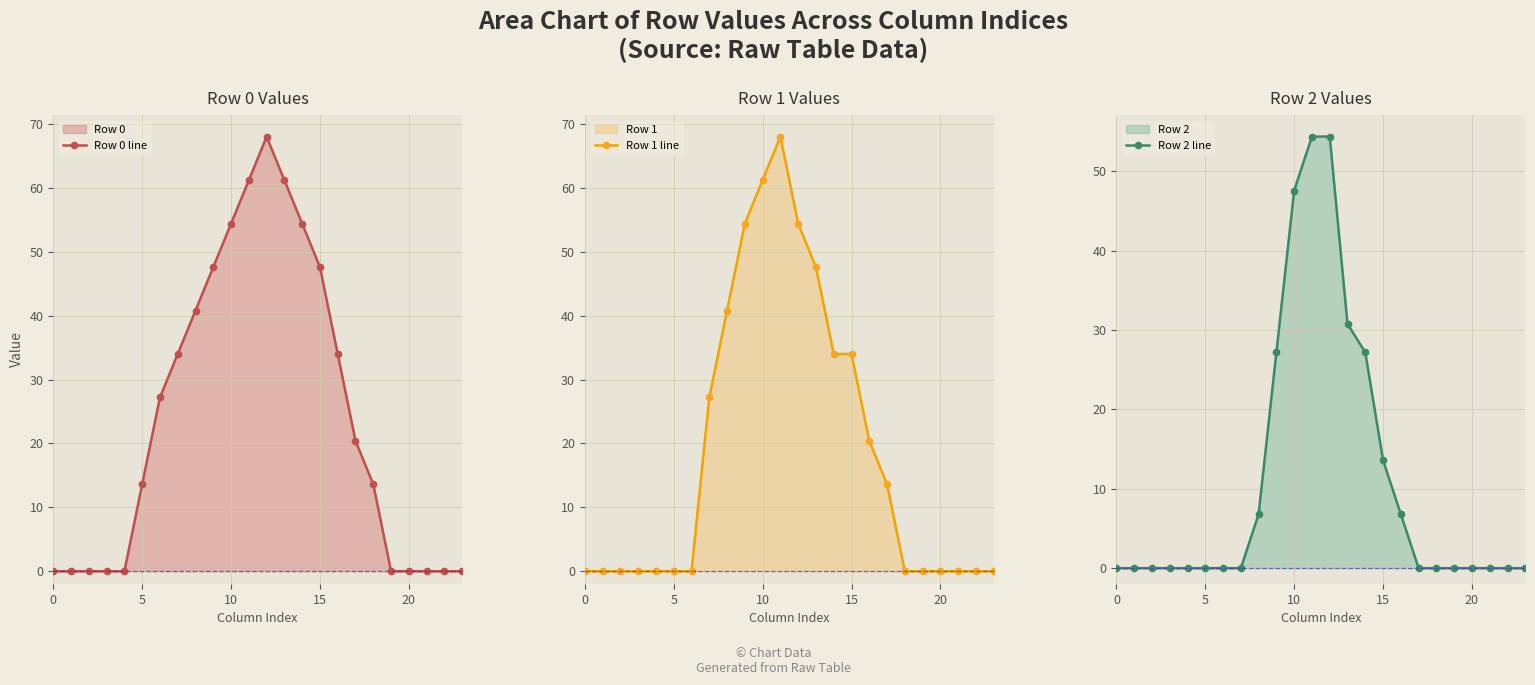

What is the label of the 23rd point from the left?

22